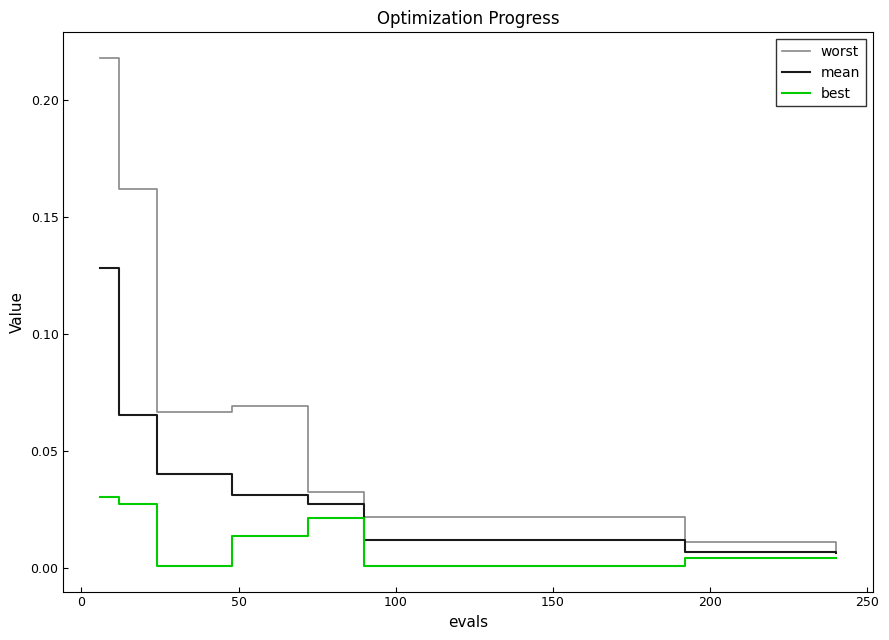

List the series in order of their overall mean, lowest first.

best, mean, worst